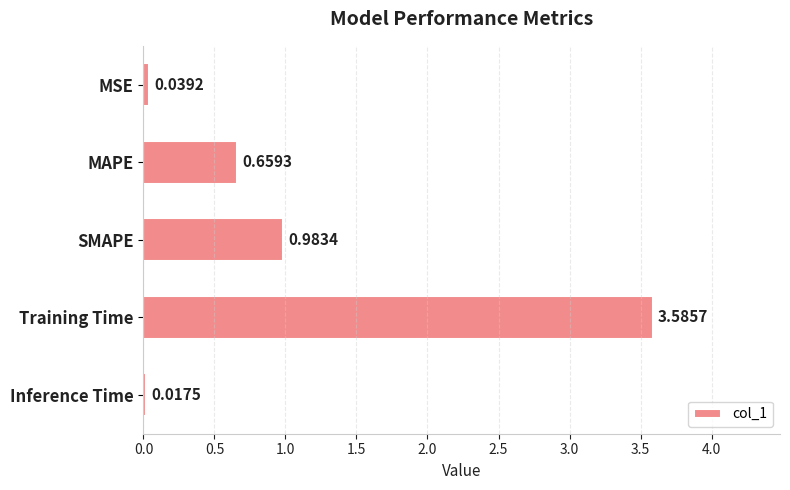

What is the ratio of the value at SMAPE to the value at Training Time?

0.3